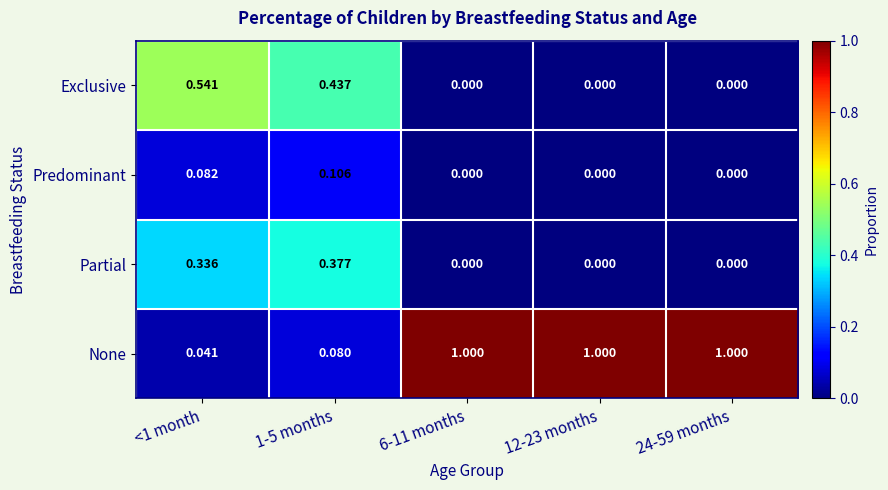

Which series has the largest total across all categories?

None